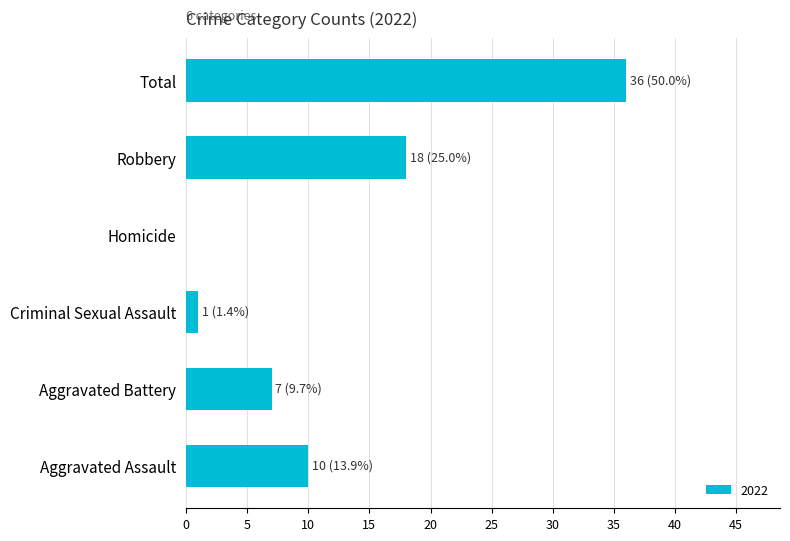

How many series are shown in this chart?

1